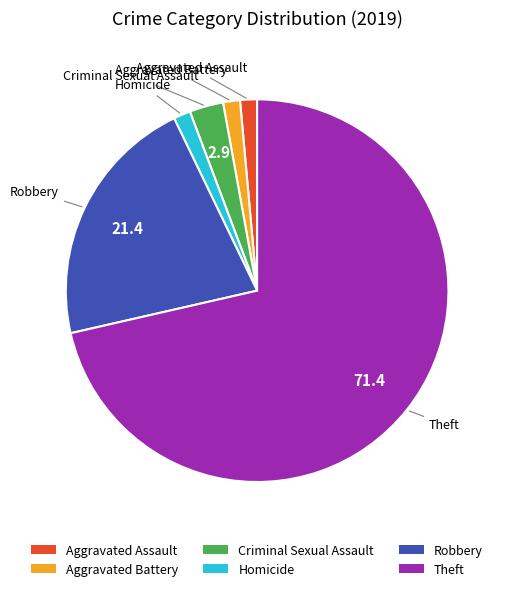

Is there any slice that represents more than half of the pie?

Yes